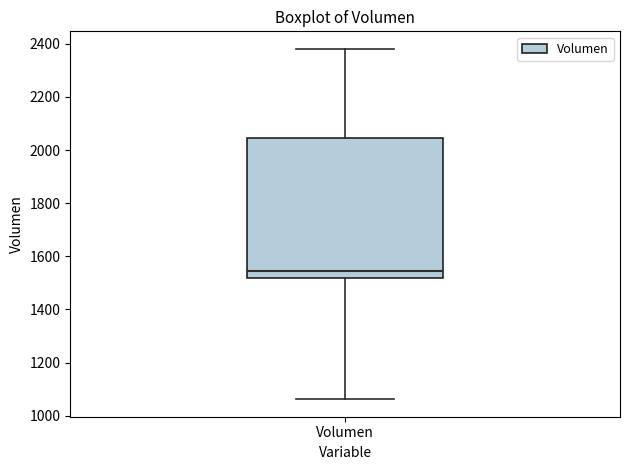

Read this box plot against the y-axis: the position of the median line, the range covered by the box, and the ends of both whiskers. The values are not printed on the chart, so give them approximately, as read against the axis.

median 1540, box 1520 to 2040, whiskers 1060 to 2380